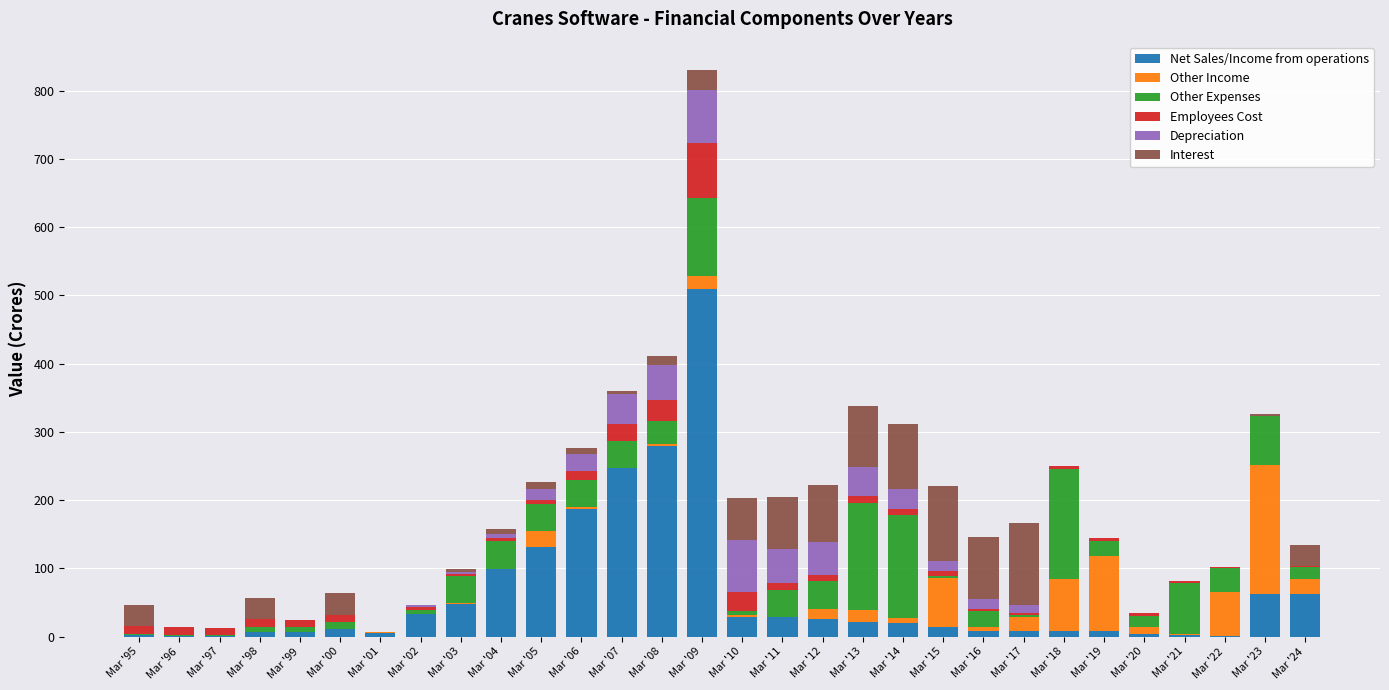

At which category is the sum across all series the highest?

Mar '09